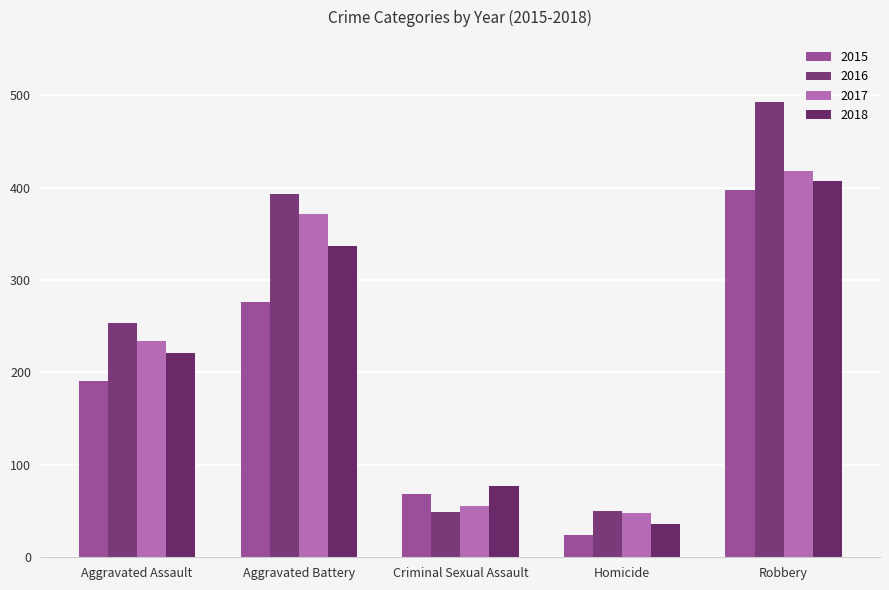

What is the sum of the 2017 values at Aggravated Battery and Homicide?

420